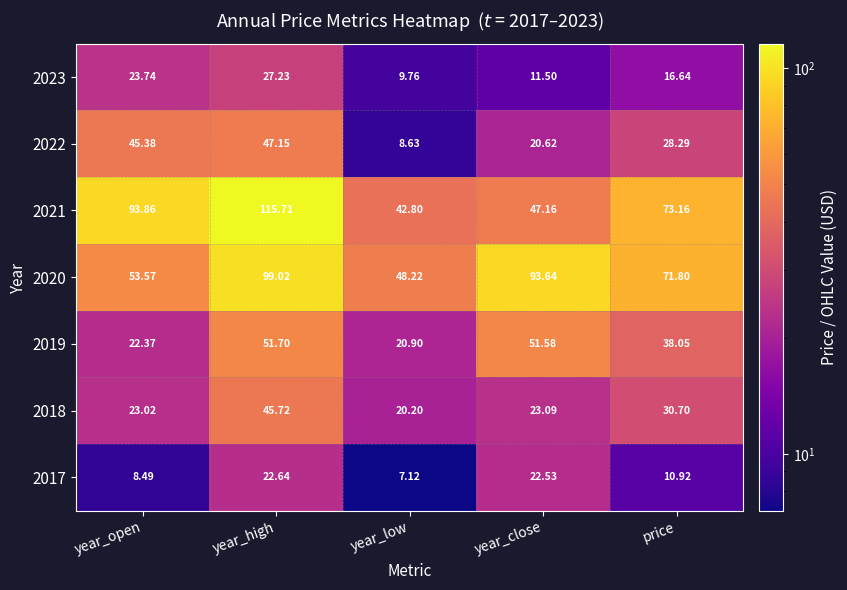

Where is 2017 nearest to the value 14?

price